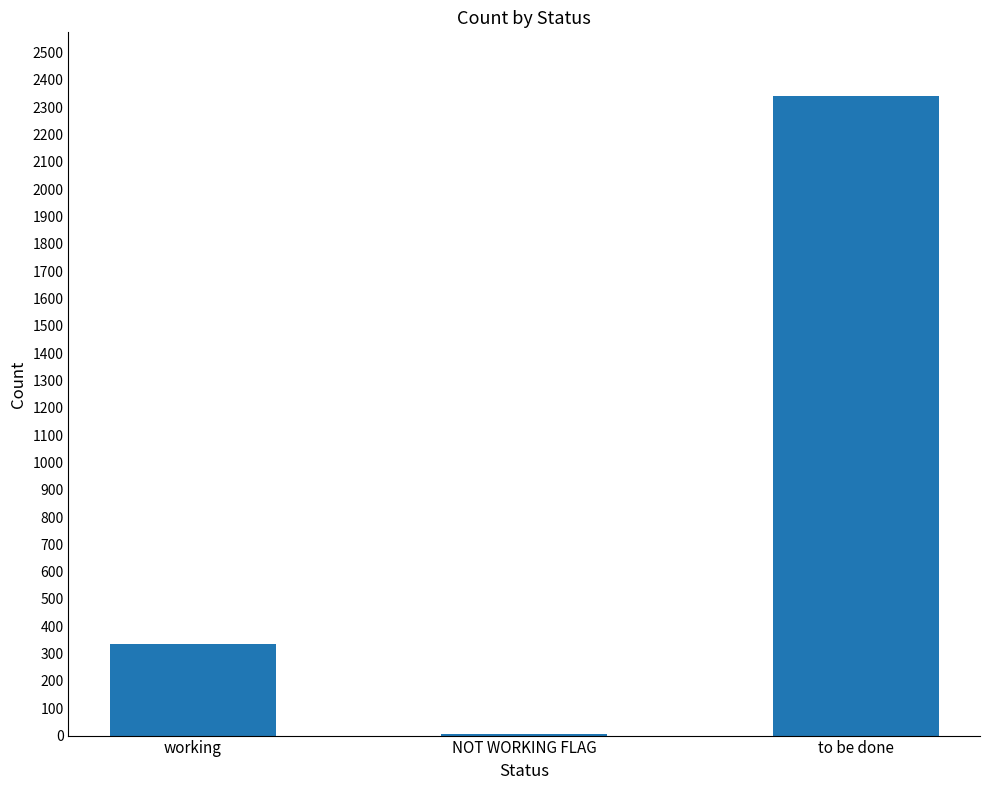

What is the greatest value displayed?

2340